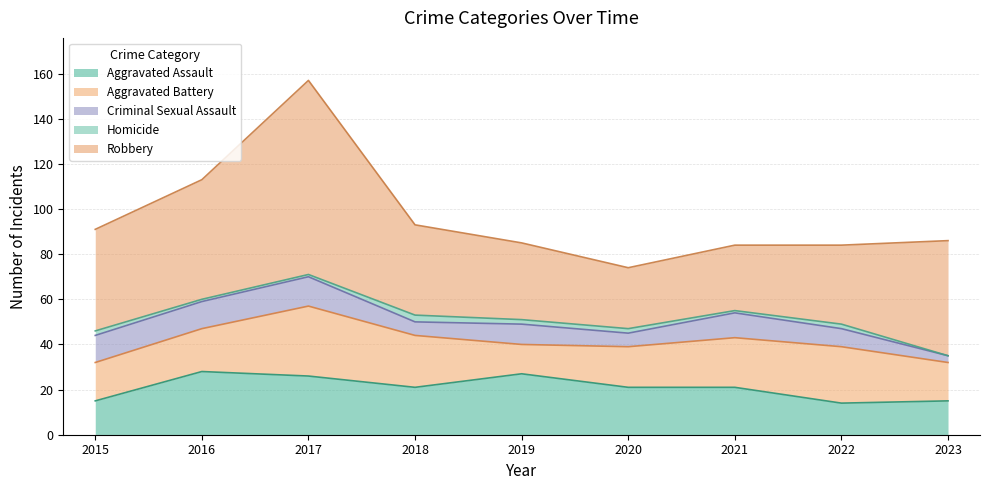

True or false: Criminal Sexual Assault has more than 2 interior local peaks.

True